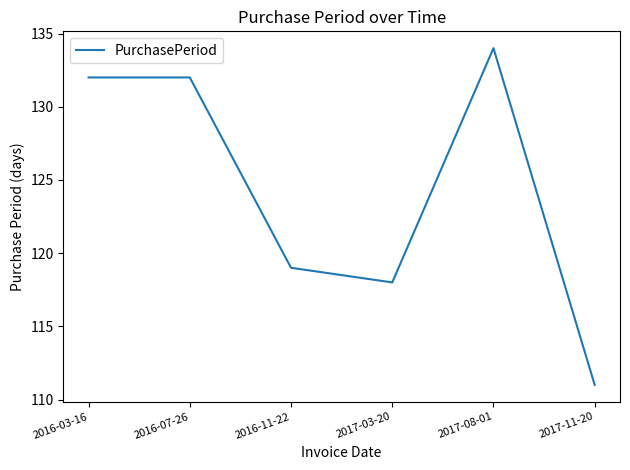

What position from the left is 2016-07-26?

2